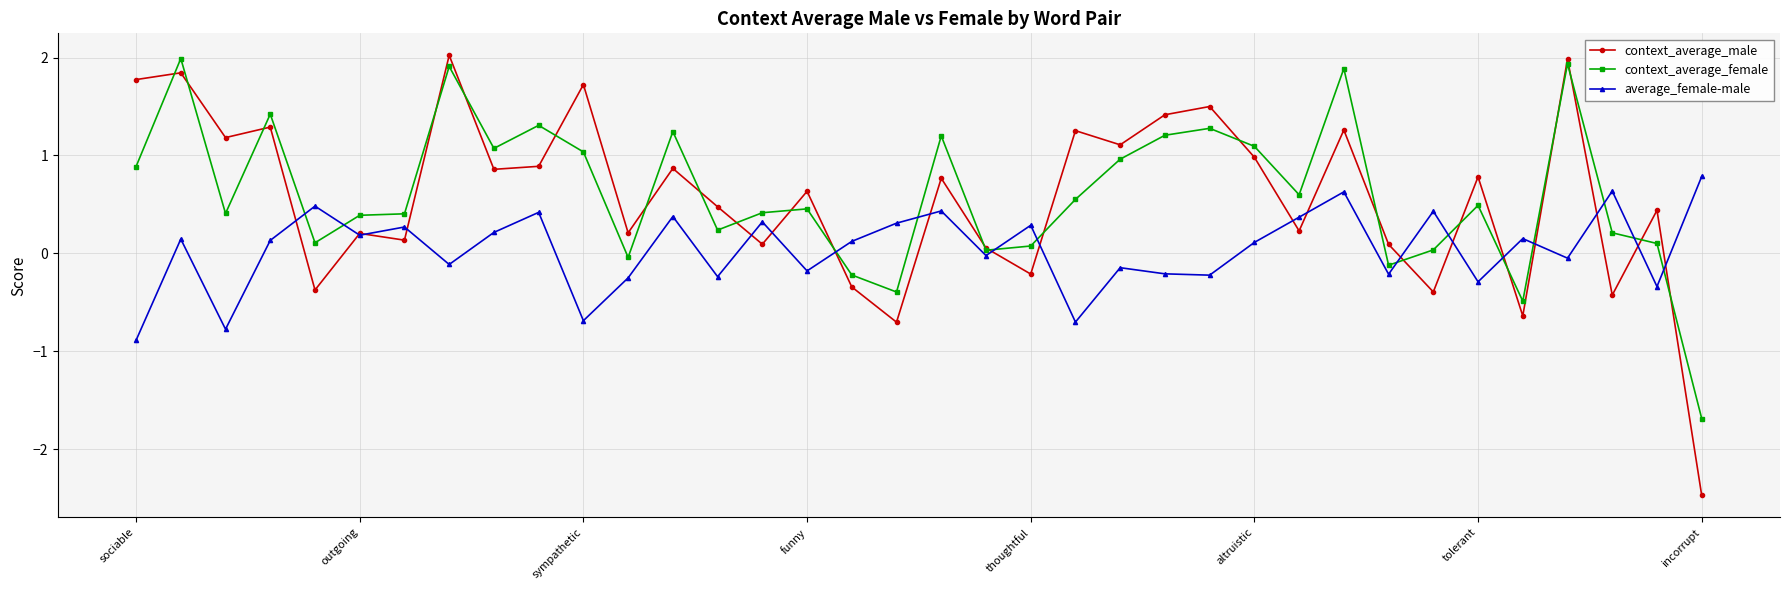

How many values in the context_average_male series are below 0?

8